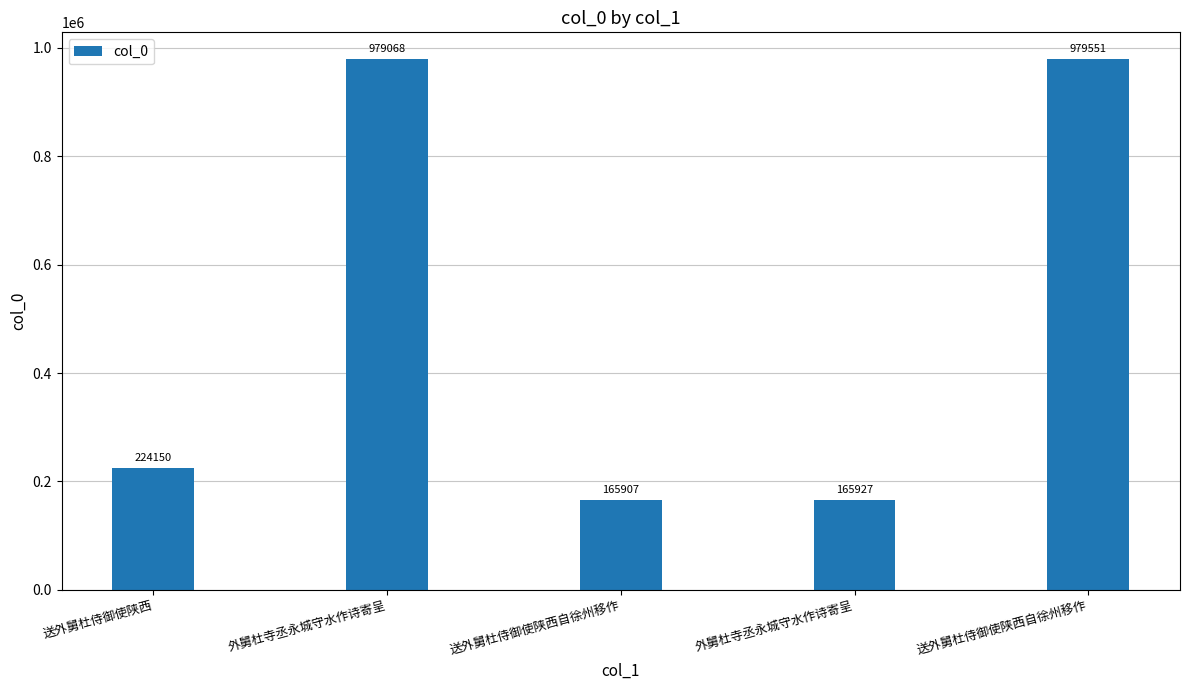

How many data points does each series have?

5